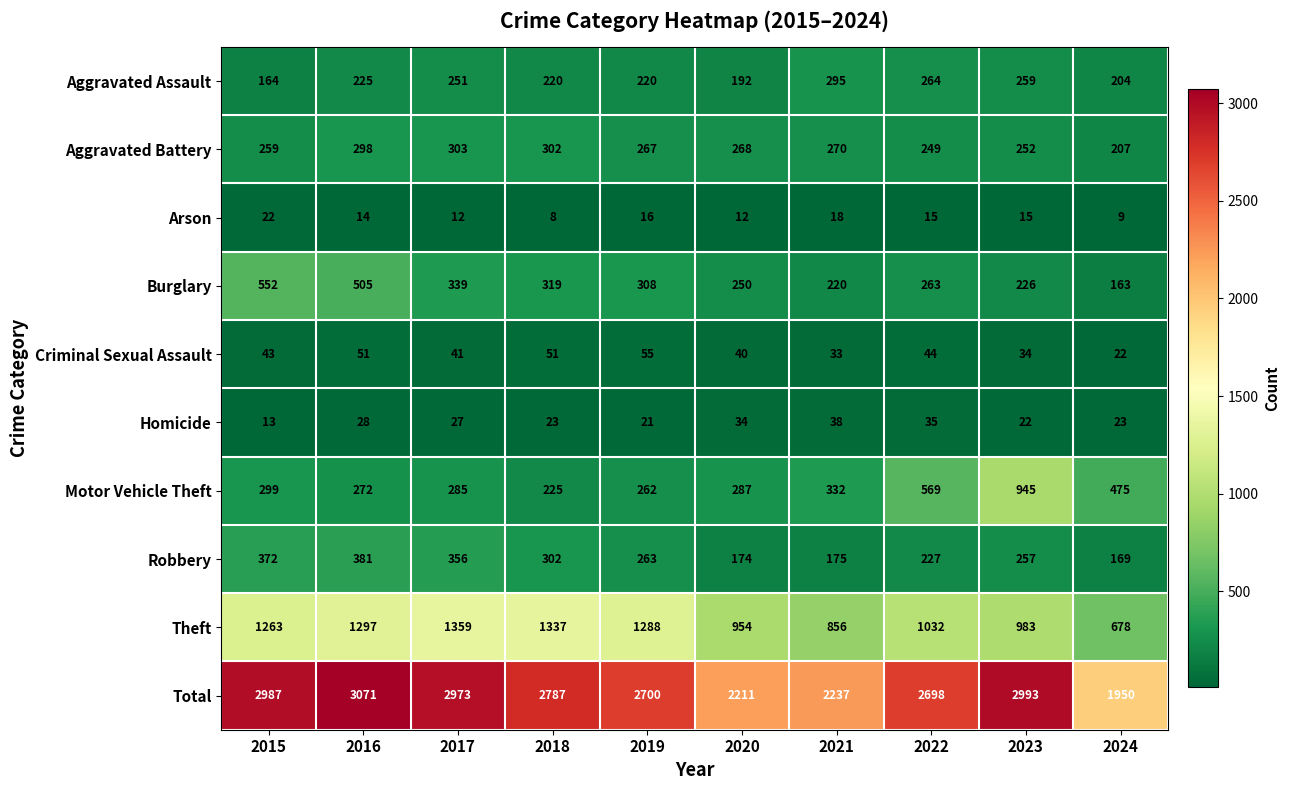

What is the spread (max minus min) of values at 2015?

2974